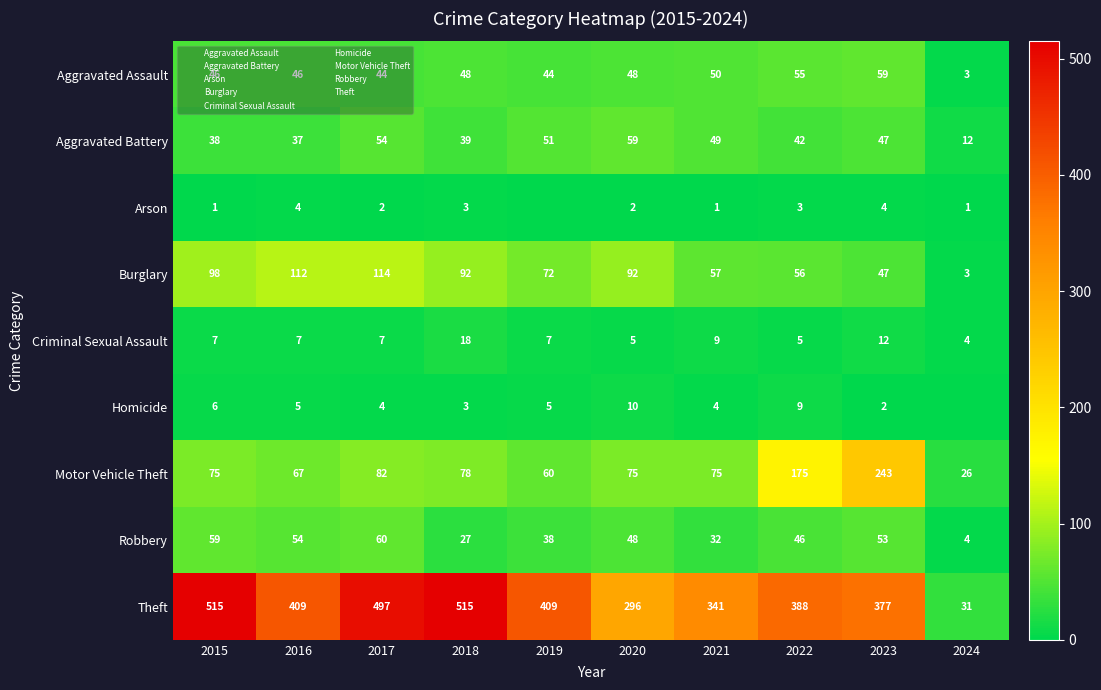

At how many categories does at least one series exceed 498?

2